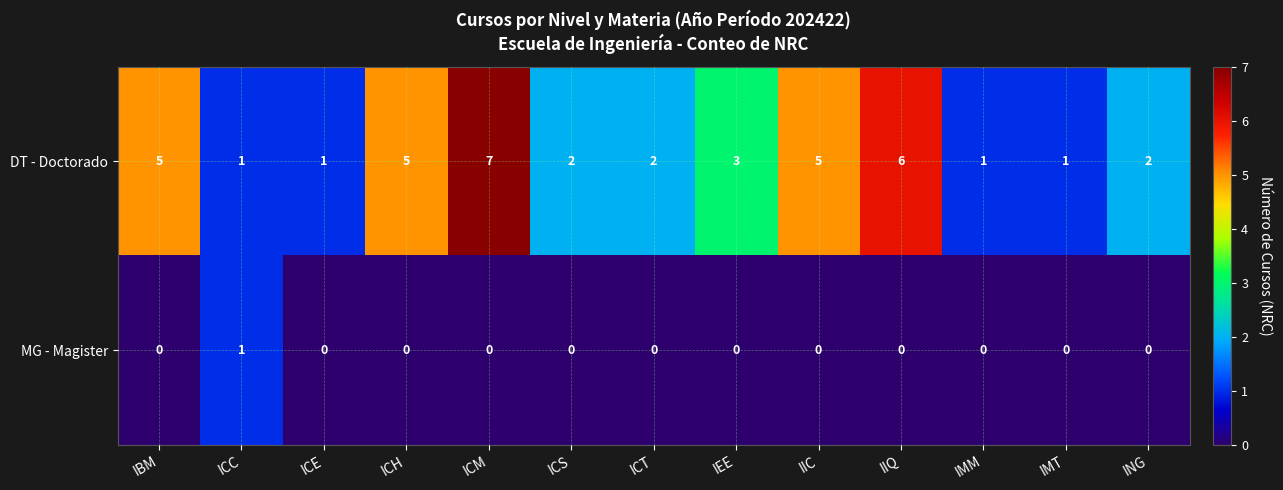

Is it true that DT - Doctorado equals 9 at IIC?

False